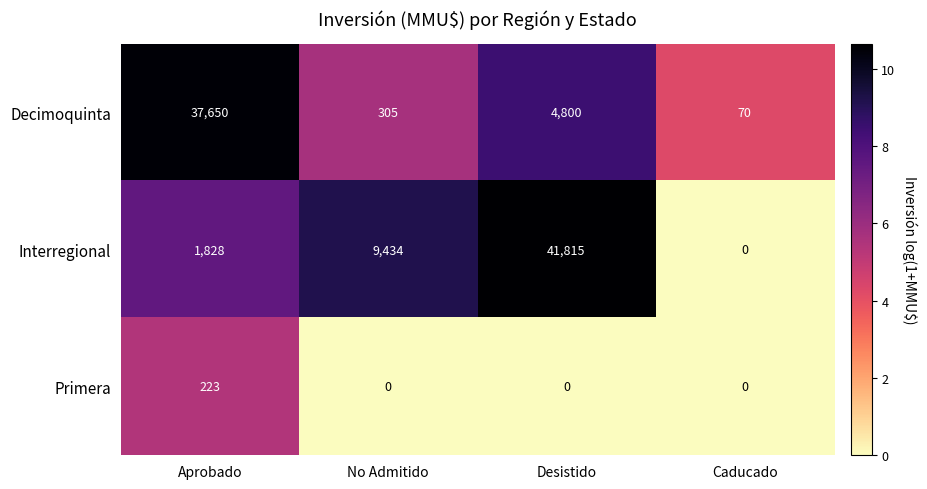

Rank the series by their maximum value, from highest to lowest.

Interregional, Decimoquinta, Primera